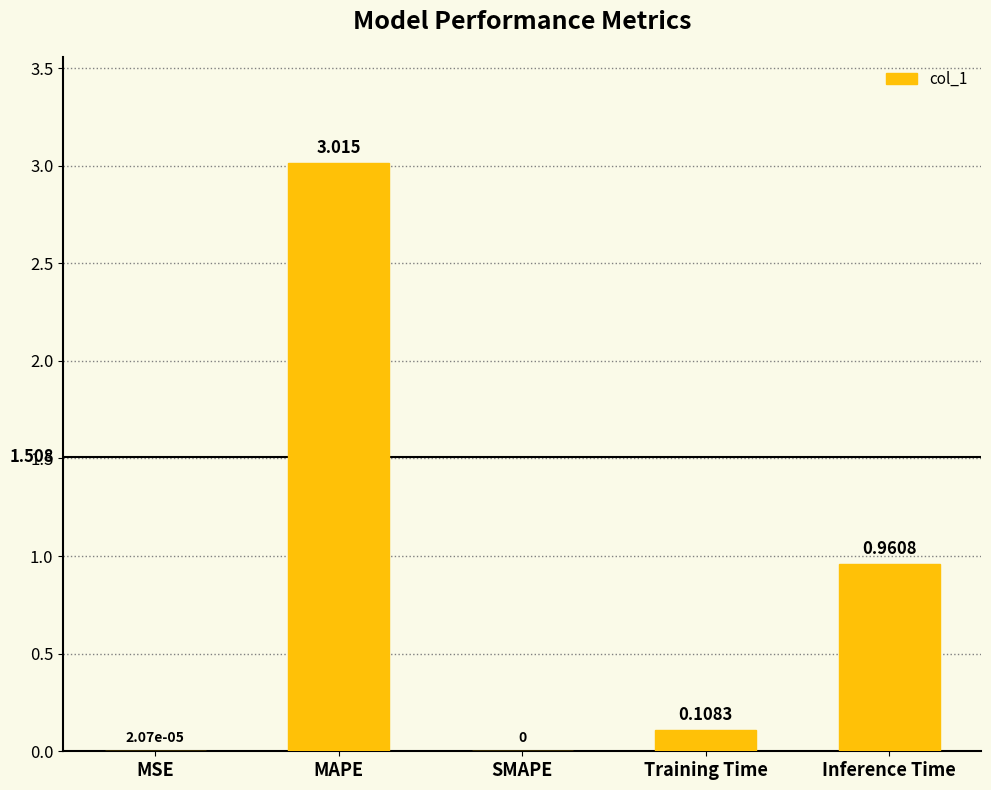

Which label corresponds to the largest value in the chart?

MAPE